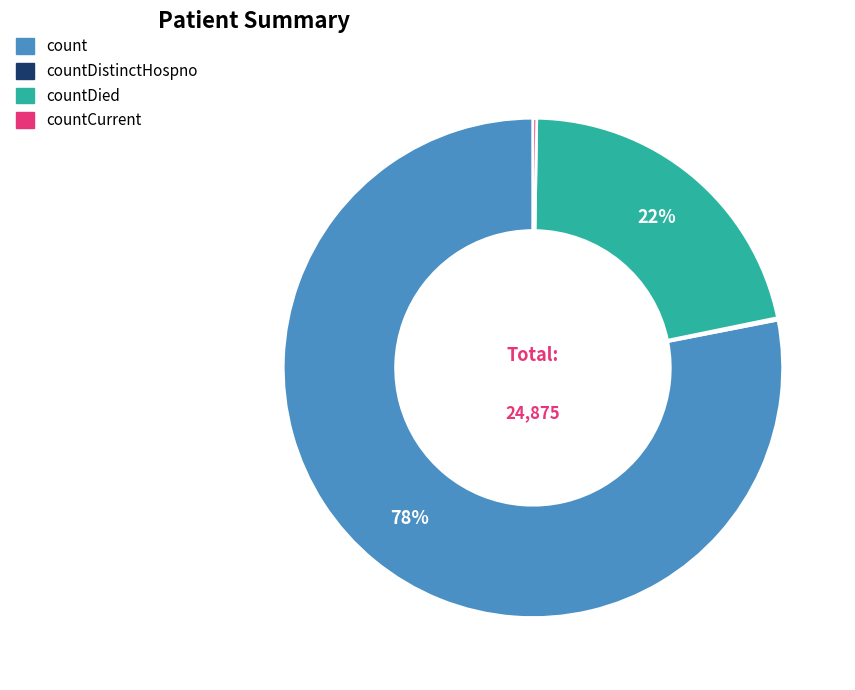

What is the largest slice in the pie chart?

count